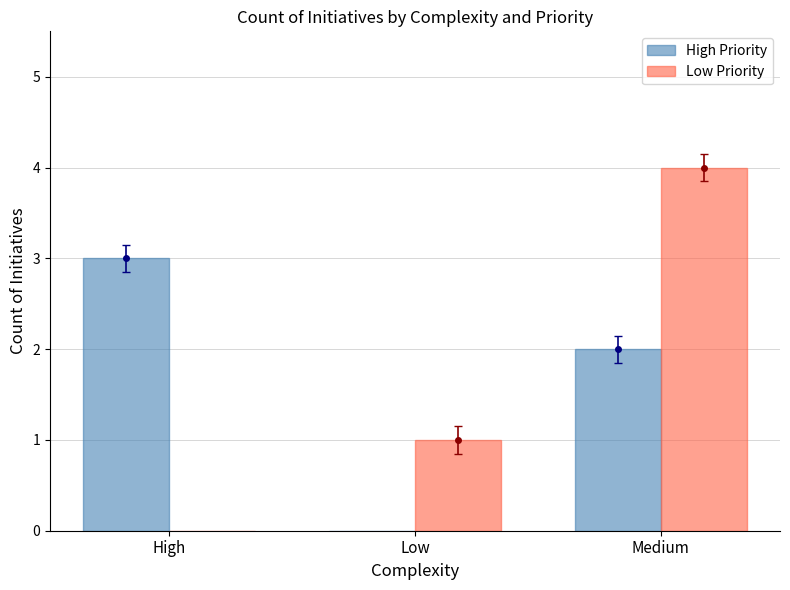

What is the total value across all series at Medium?

6